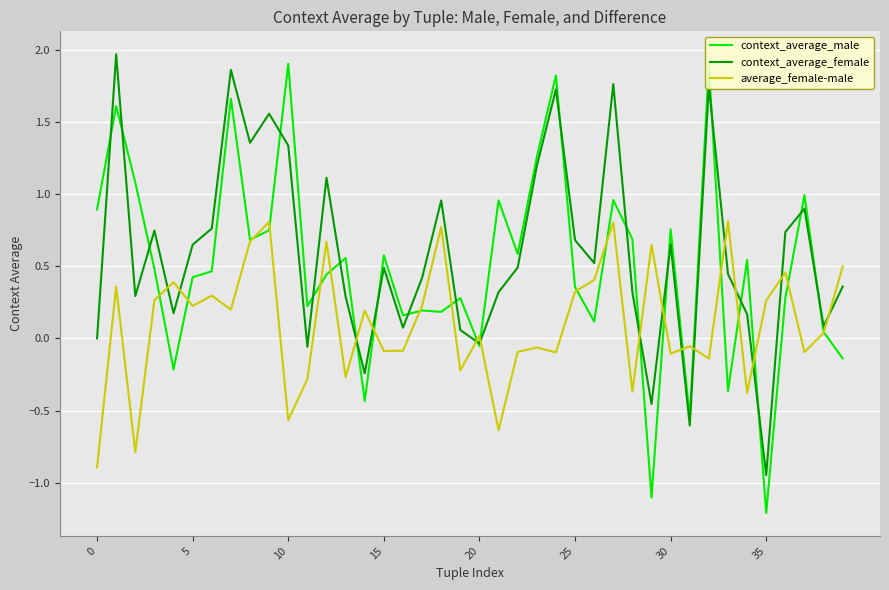

What is the minimum value shown in the chart?

-1.2